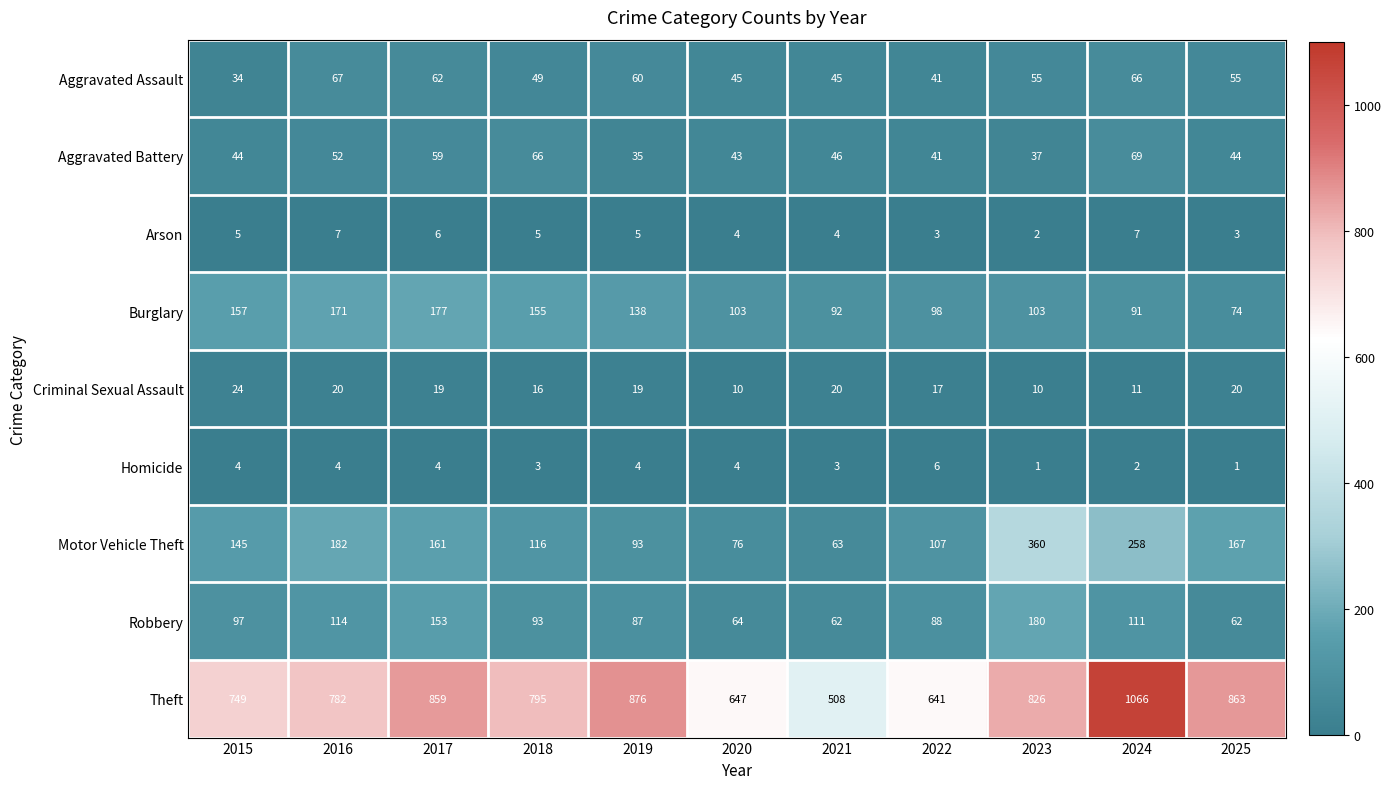

At which label is Aggravated Assault closest to 50?

2018